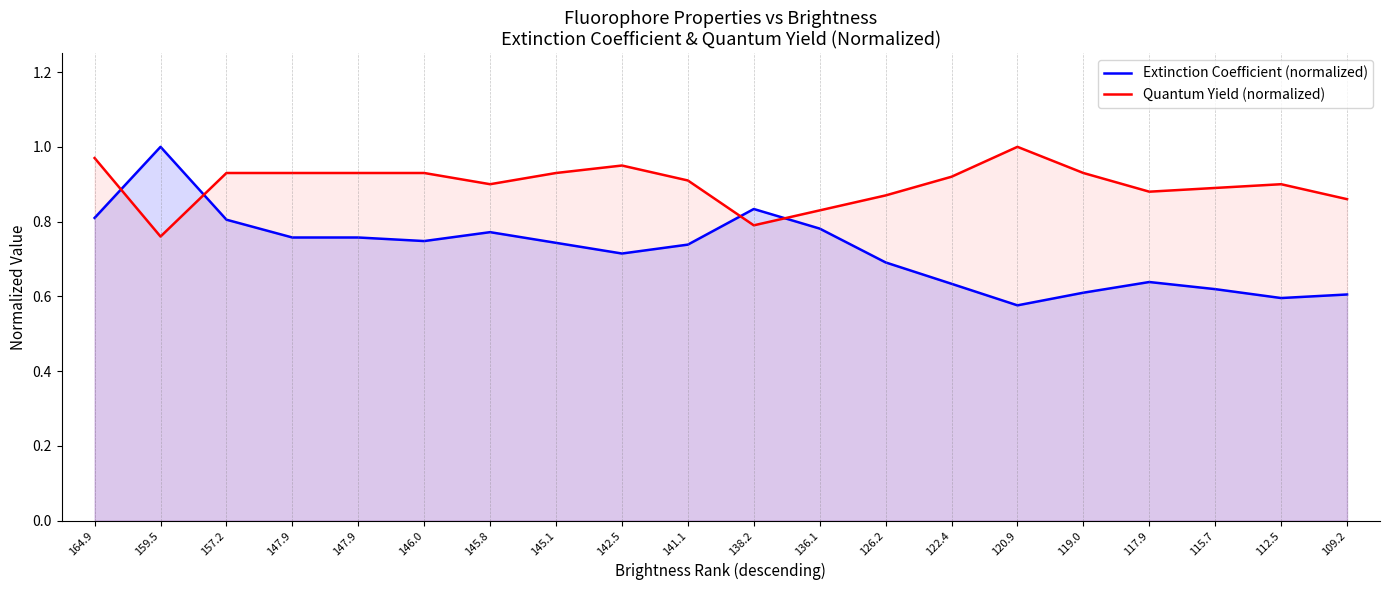

How many lines are shown in the chart?

2